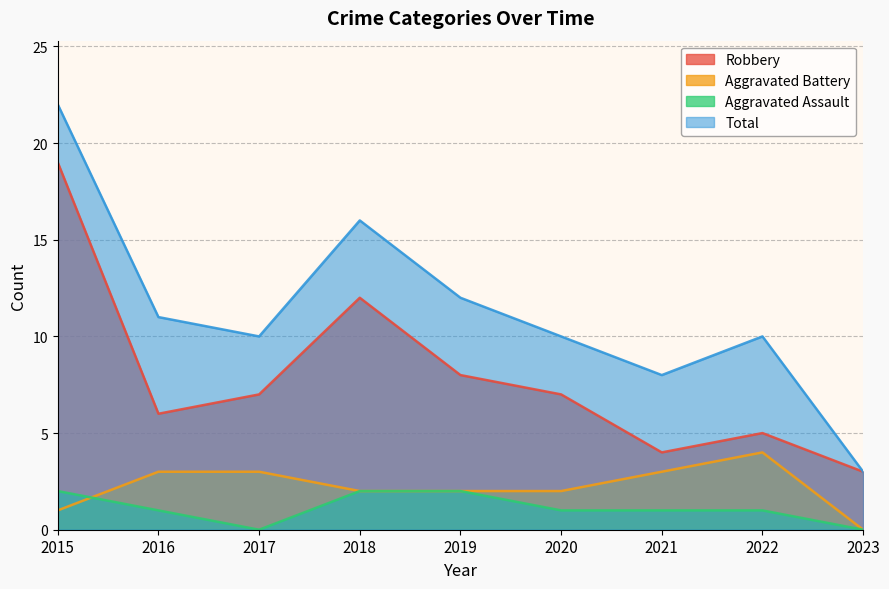

List the labels in order of Aggravated Battery value, smallest first.

2023, 2015, 2018, 2019, 2020, 2016, 2017, 2021, 2022